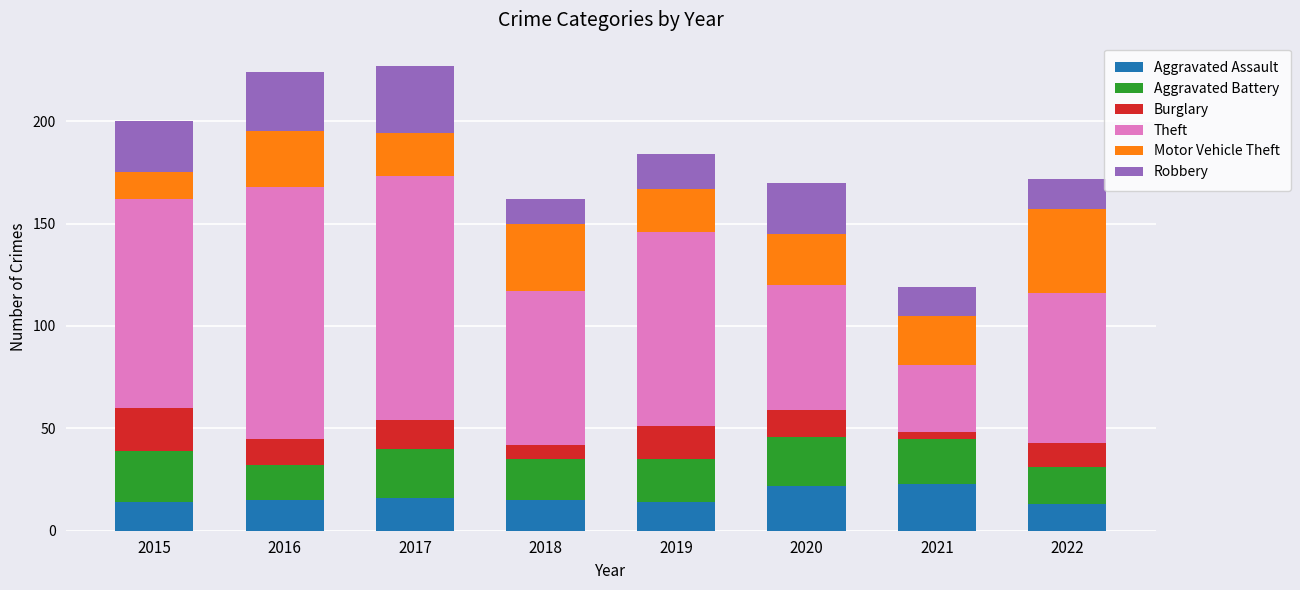

What is the total value across all series at 2017?

227